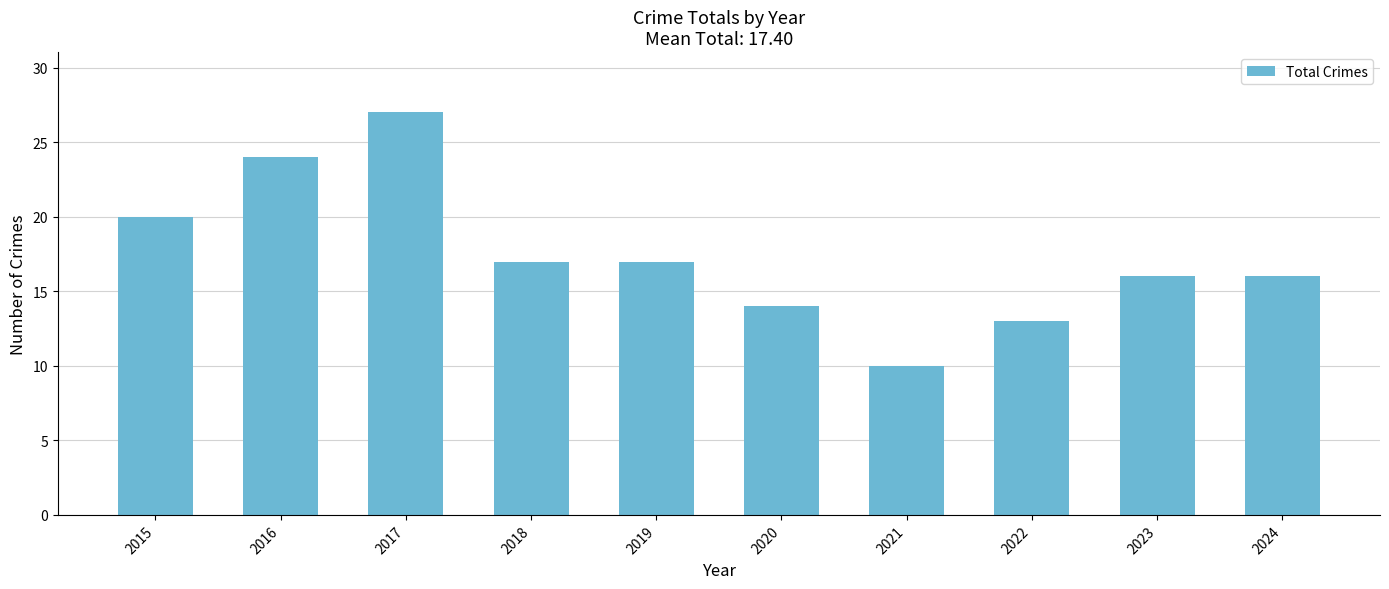

What is the greatest value displayed?

27